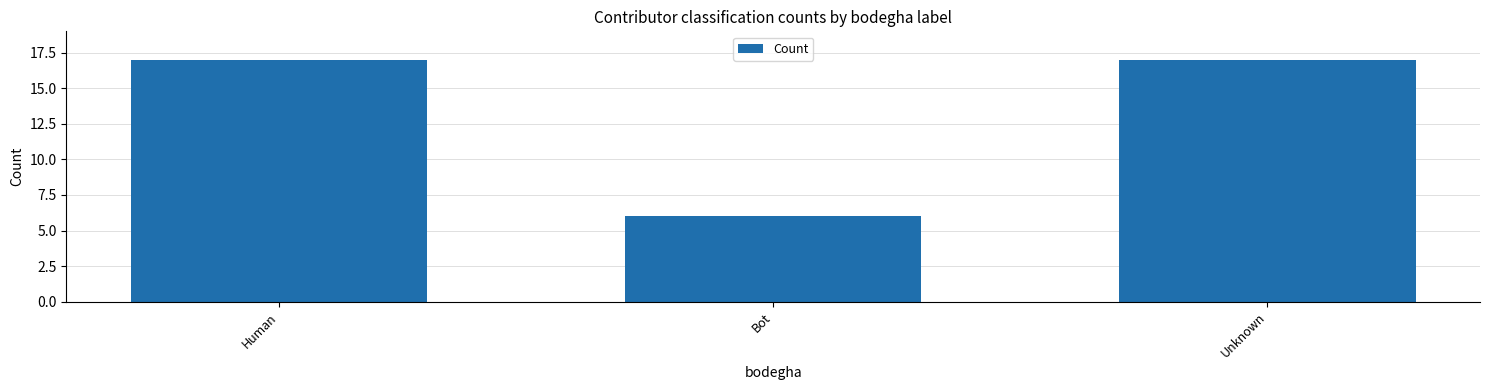

The value at Human is 24. True or false?

False